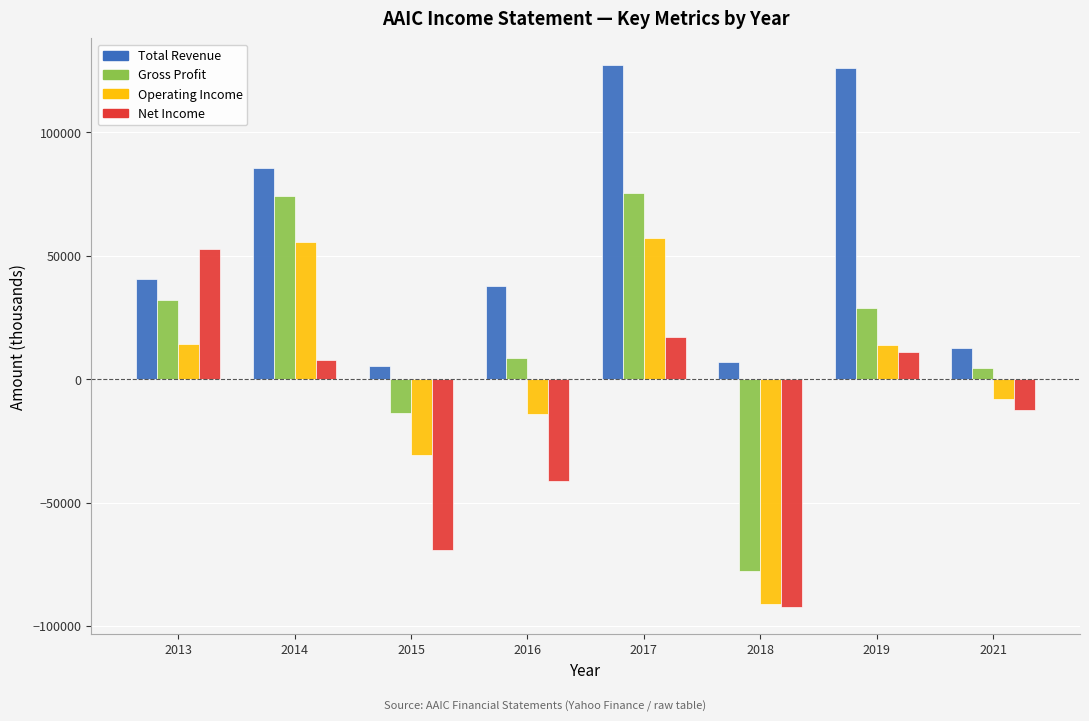

The value of Gross Profit at 2018 is -77700. True or false?

True